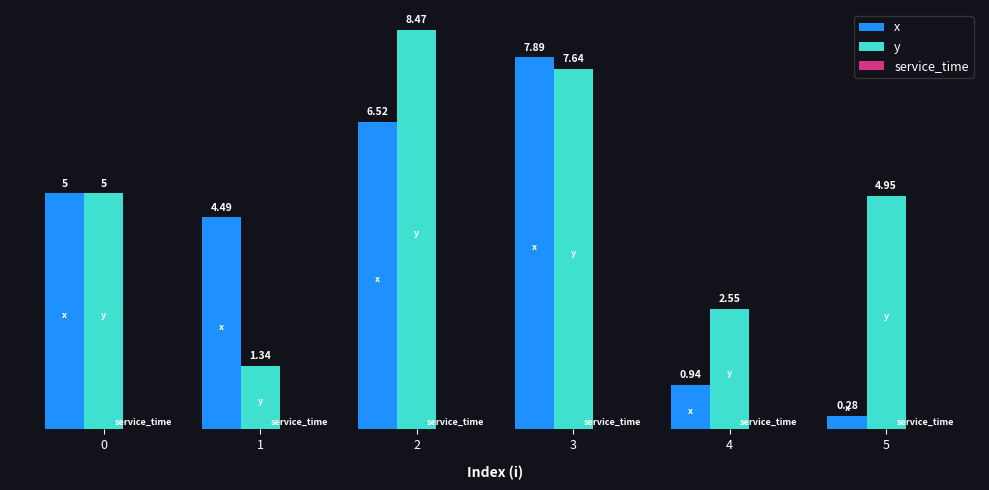

Which series has the largest range (max minus min)?

x